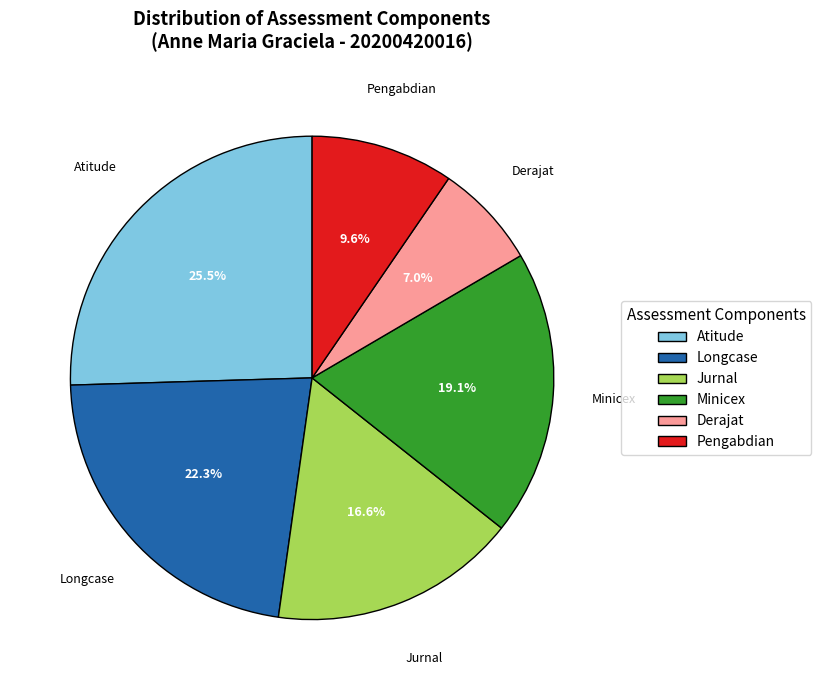

Rank the categories by value from lowest to highest.

Derajat, Pengabdian, Jurnal, Minicex, Longcase, Atitude